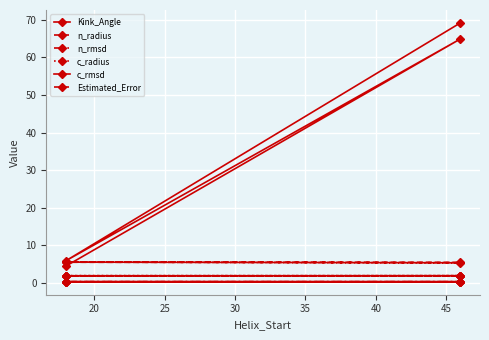

Is it true that n_radius equals 1.9 at 20?

True